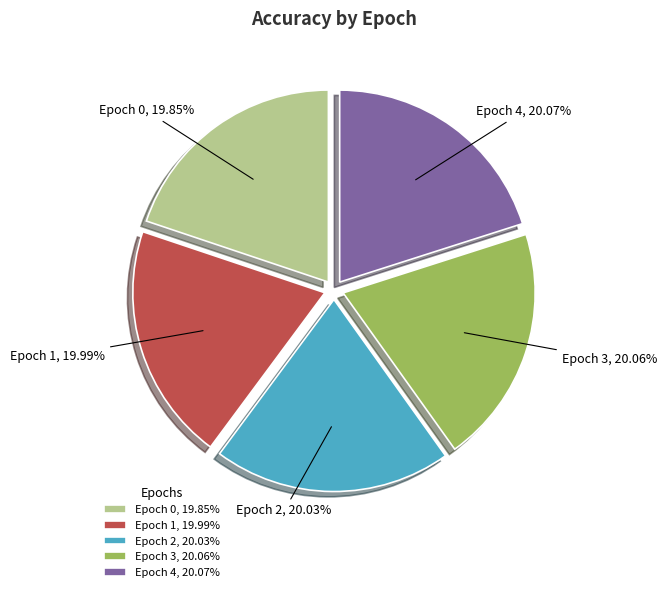

Do Epoch 2, 20.03% and Epoch 0, 19.85% together represent more than half of the pie?

No